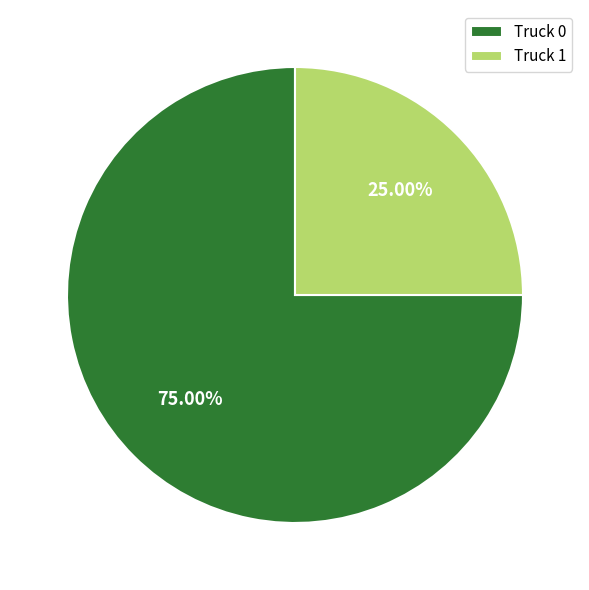

Which slice is the smallest?

Truck 1